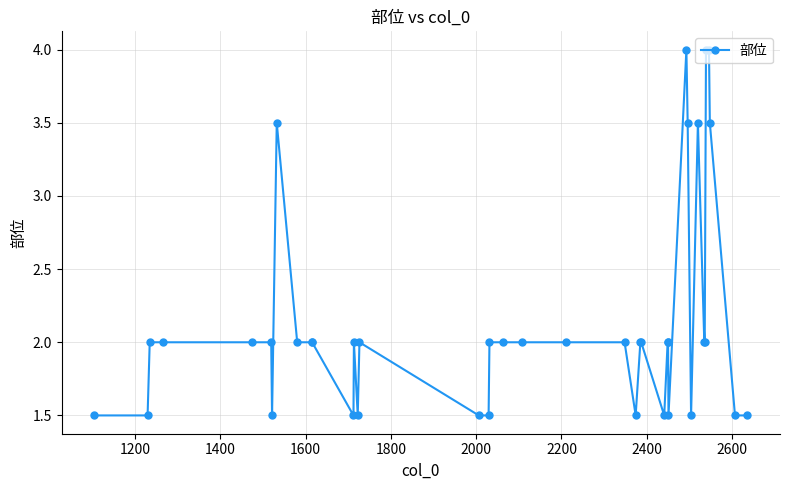

True or false: the data has more than 2 interior local peaks.

True